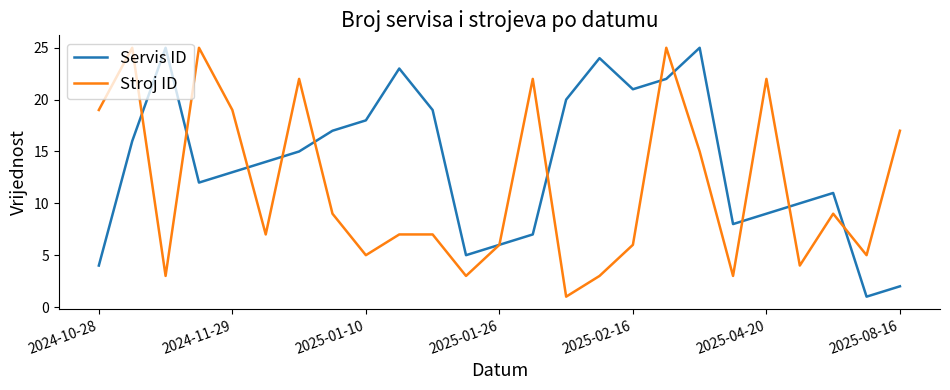

Which series has the largest total across all categories?

Servis ID